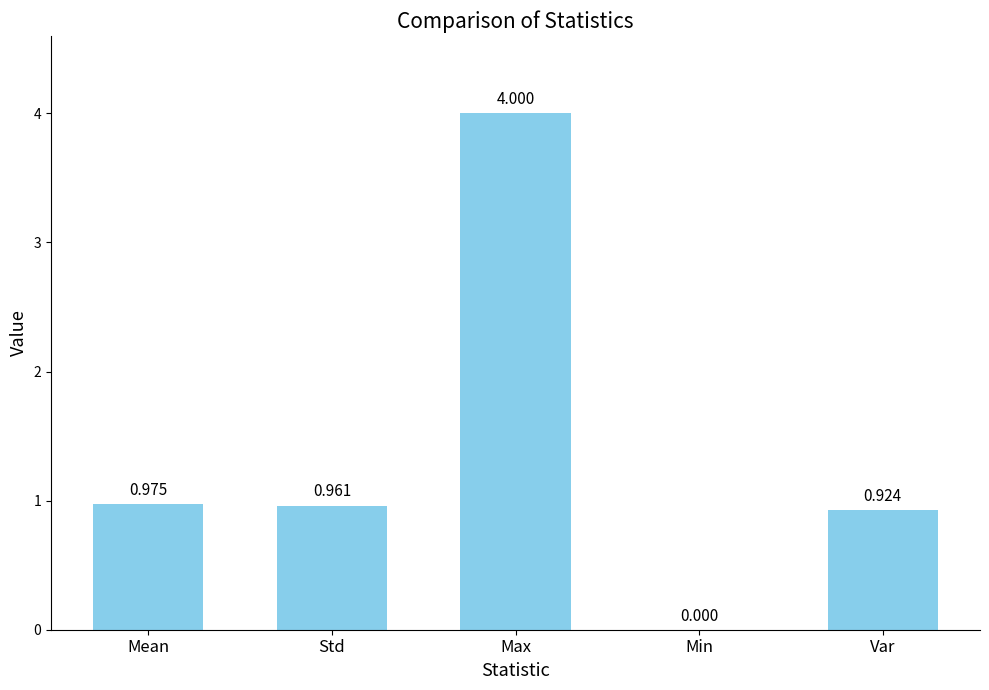

Between Max and Var, which is larger?

Max